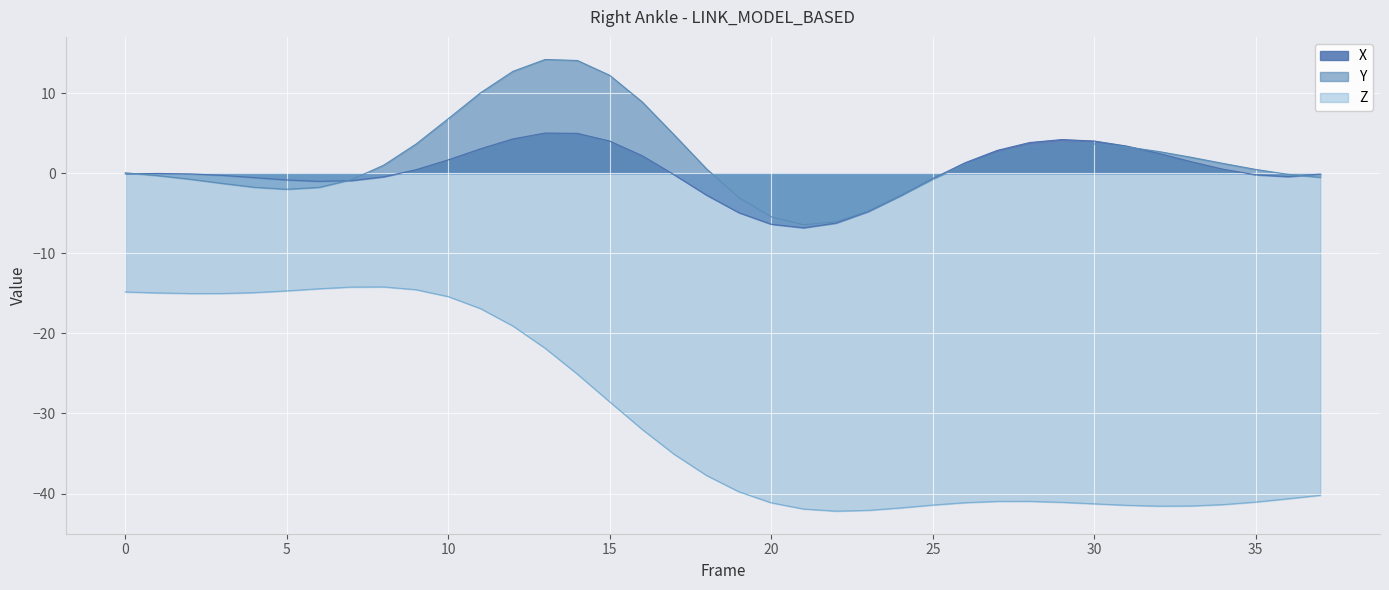

Which series has the widest spread of values?

Z